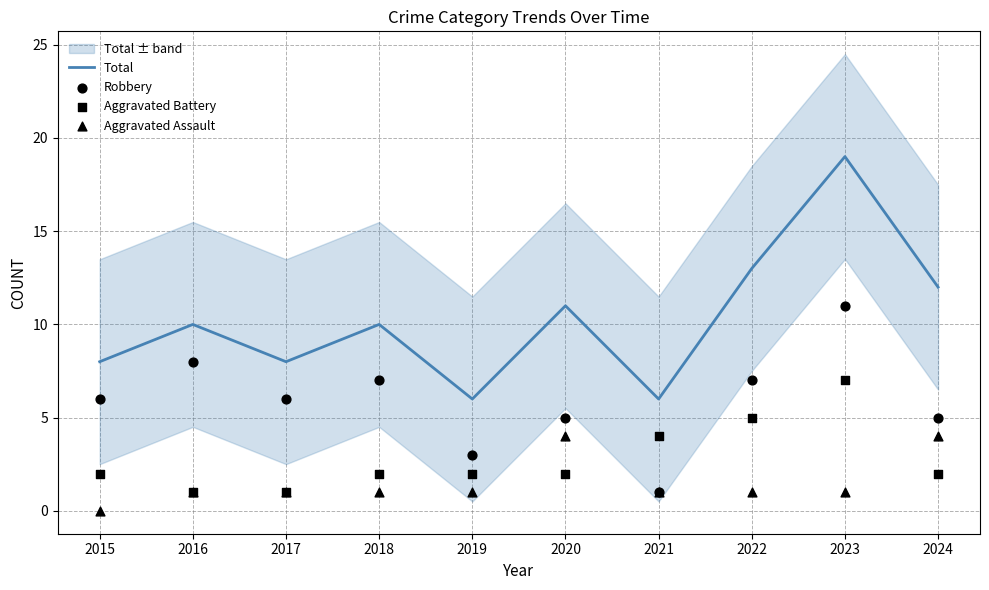

Is the value of Aggravated Assault at 2015 greater than the value of Total at 2018?

No